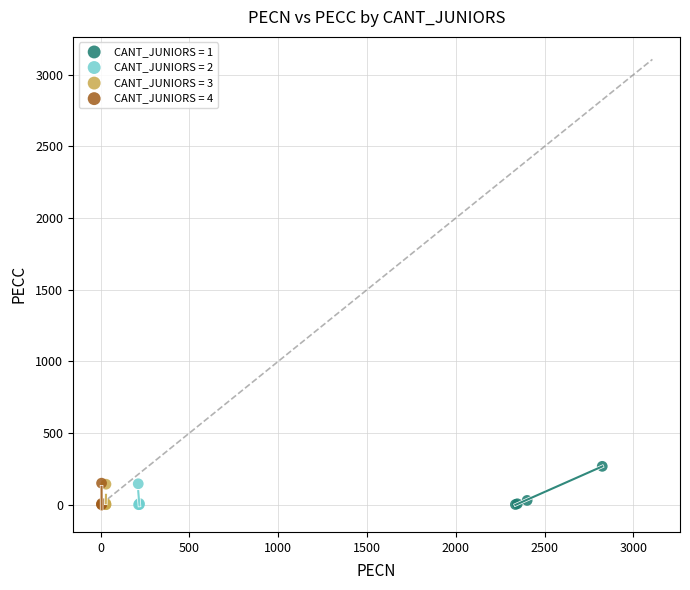

Which series has the largest Y range (max minus min)?

CANT_JUNIORS = 1